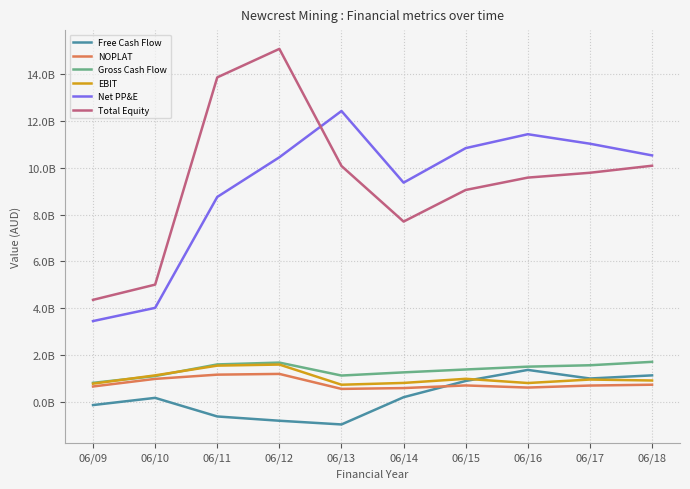

Does the chart have visible grid lines?

Yes